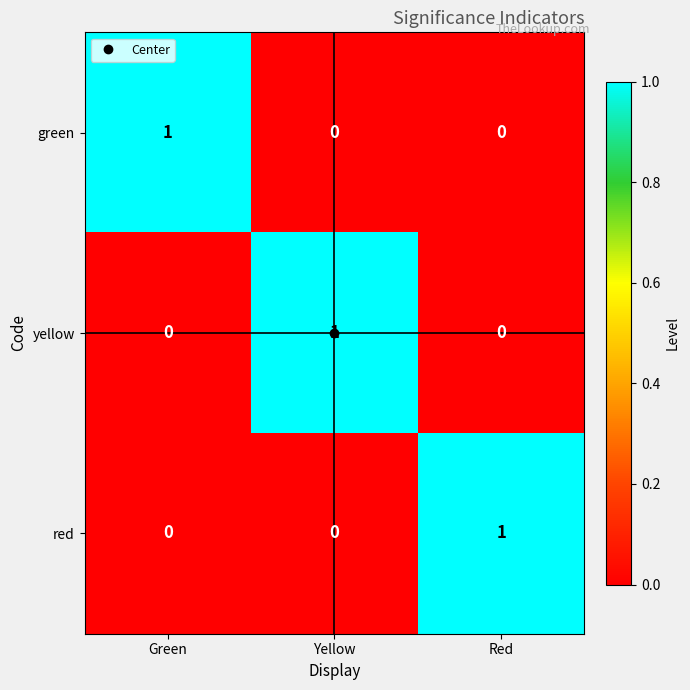

True or false: red has a value of 1 at Red.

True